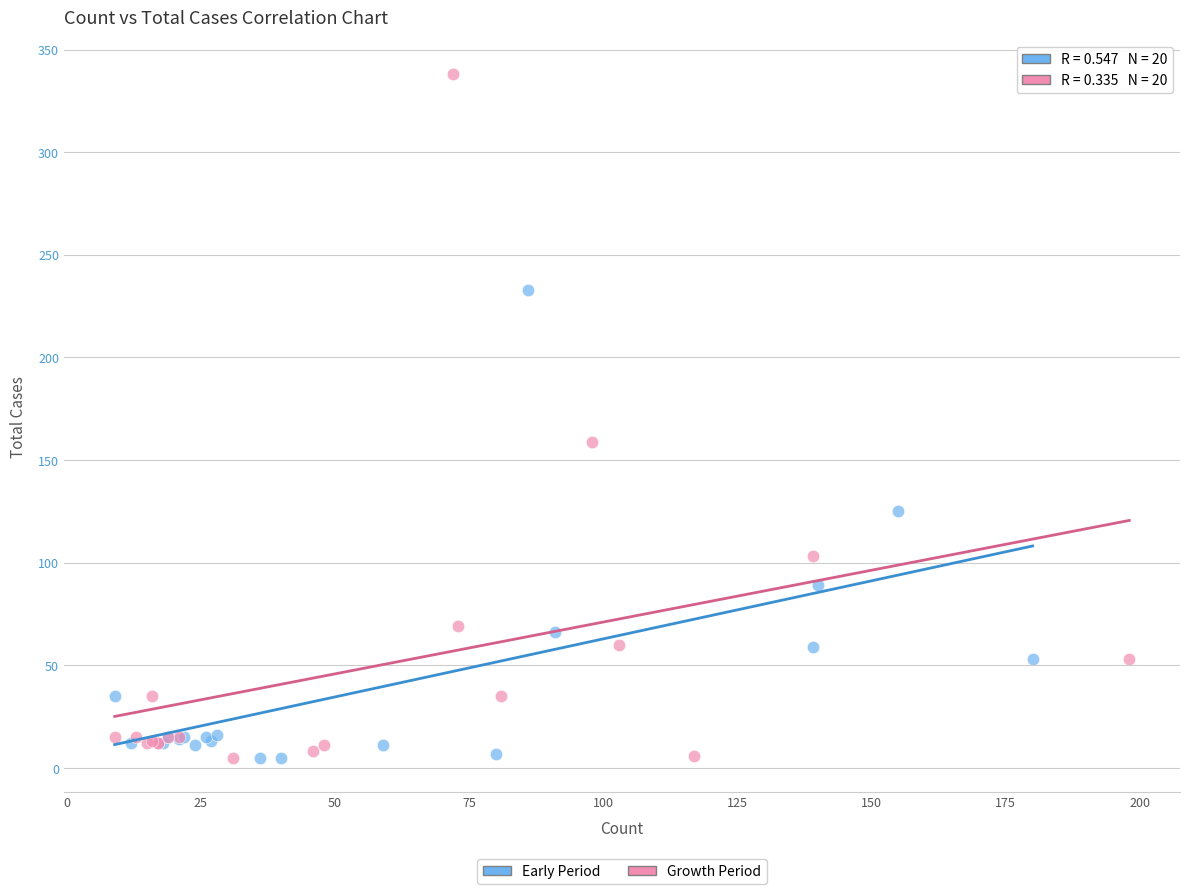

Which series contains the highest Y value?

Growth Period